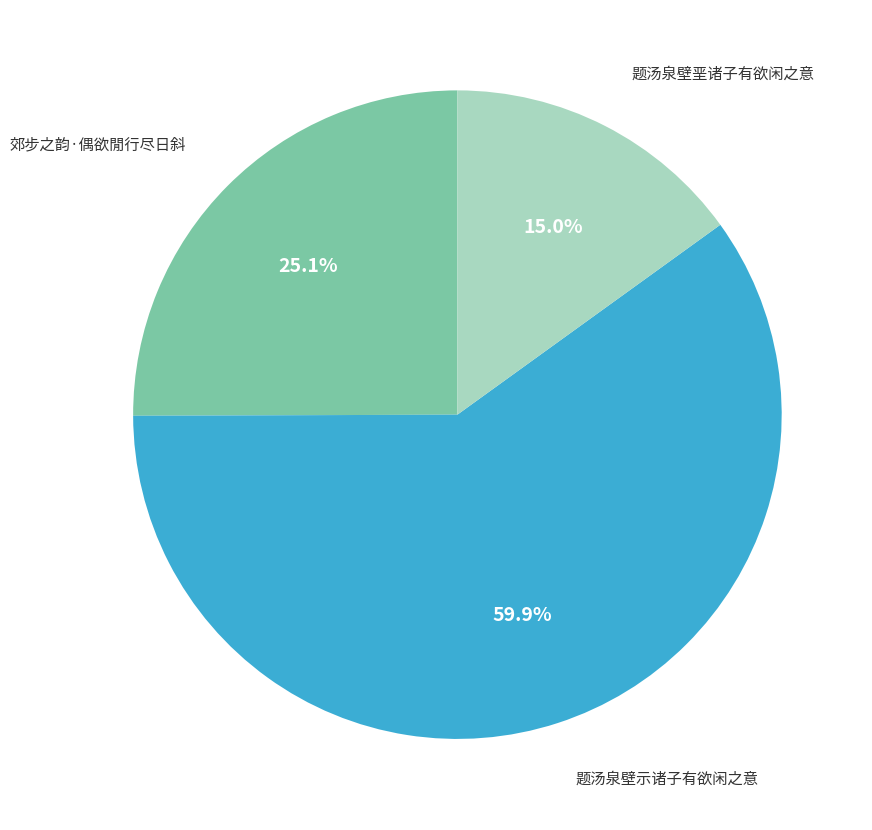

What is the majority slice?

题汤泉壁示诸子有欲闲之意